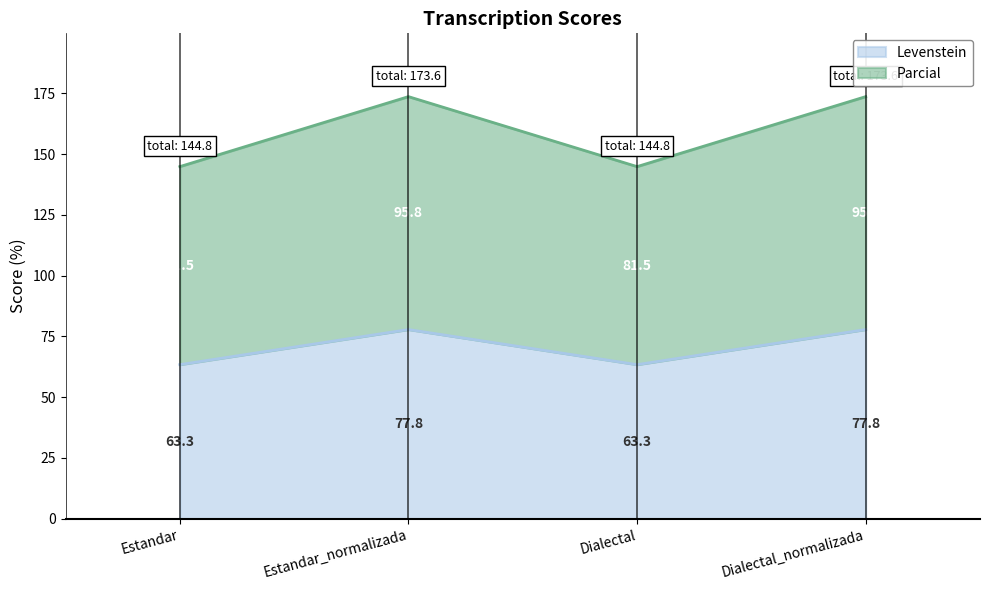

What is the label of the 1st point from the left?

Estandar